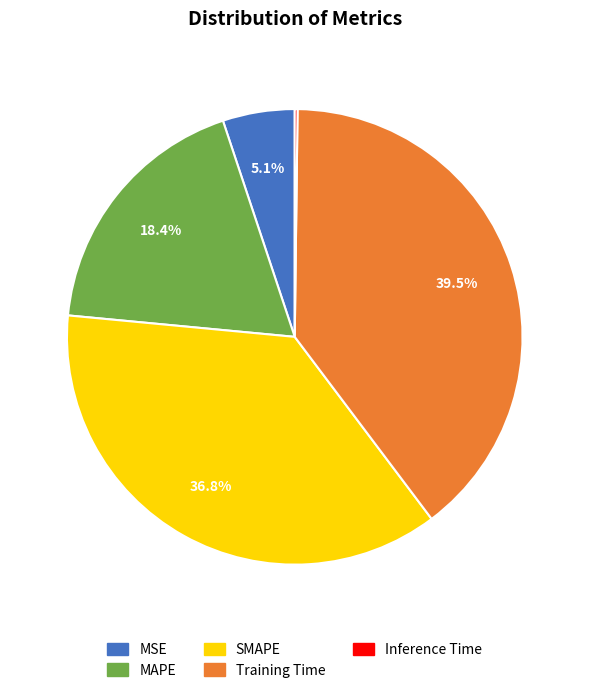

Which slice is the largest?

Training Time